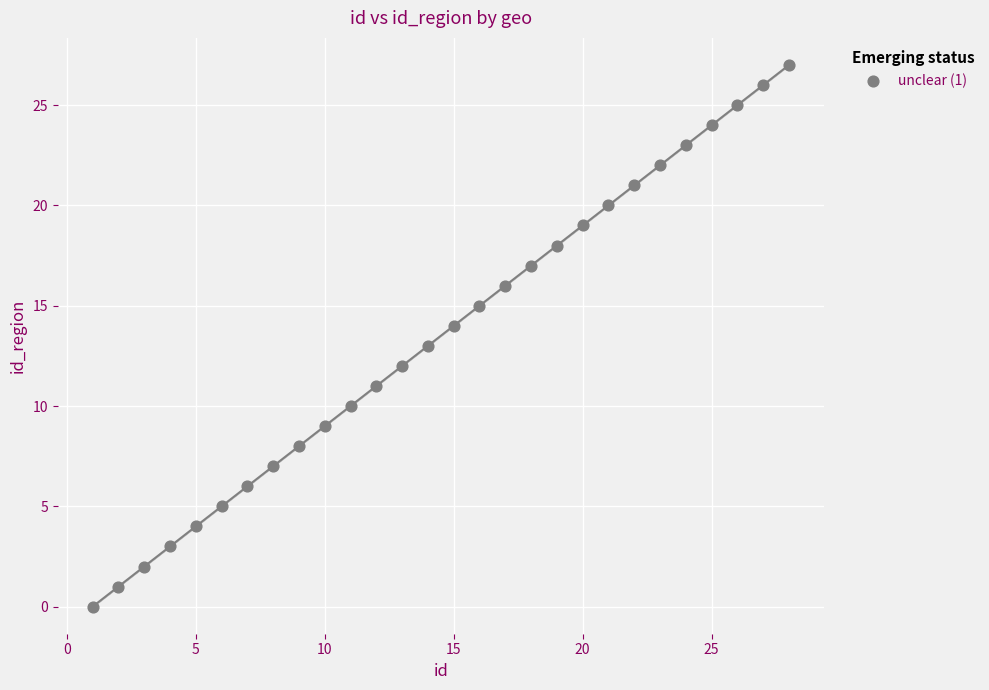

What is the range of X values (max minus min)?

27